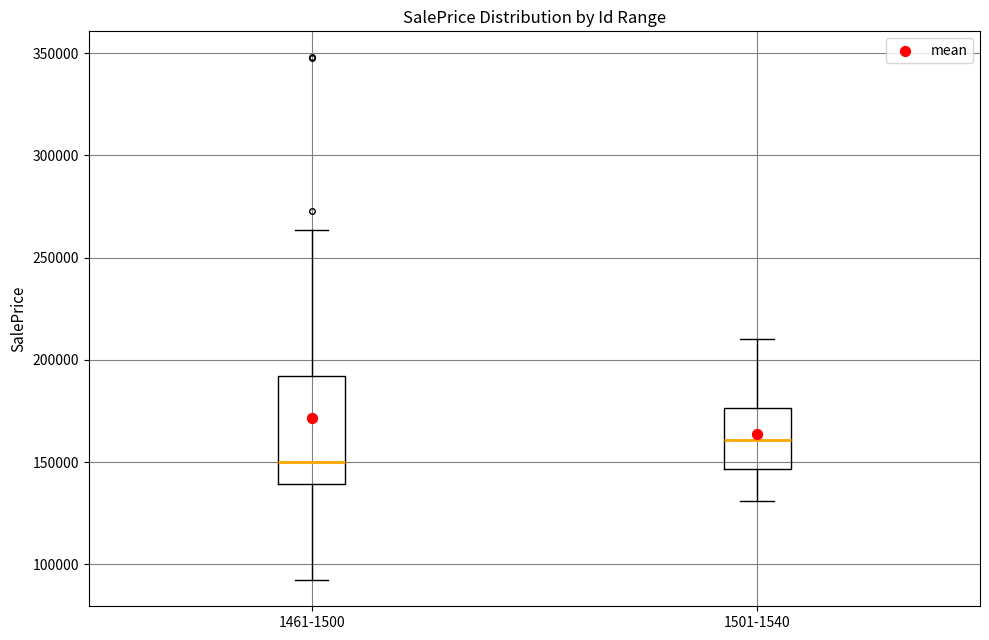

Comparing the boxes themselves (not the whiskers), which one is the tallest?

1461-1500